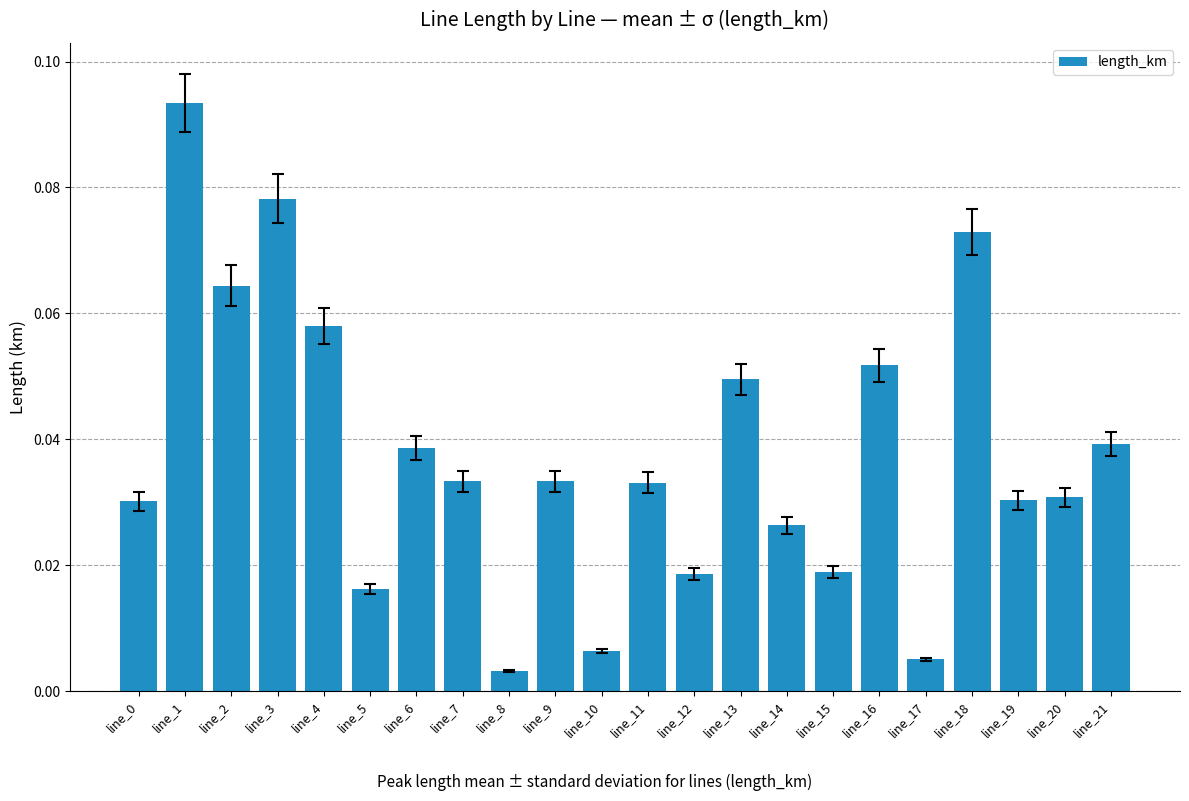

Which label corresponds to the largest value in the chart?

line_1